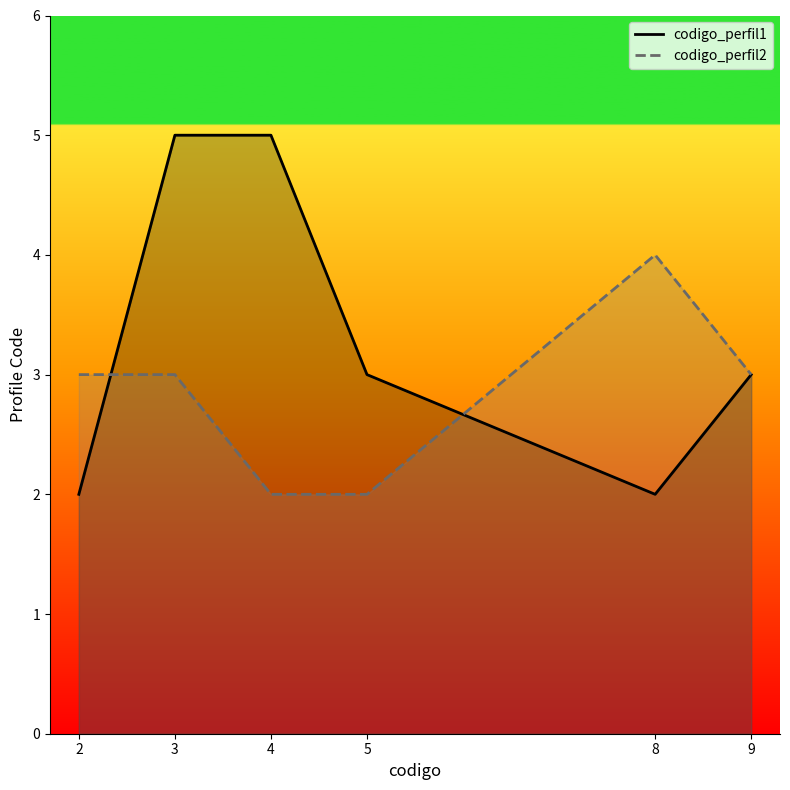

Between 3 and 5, which is larger?

3